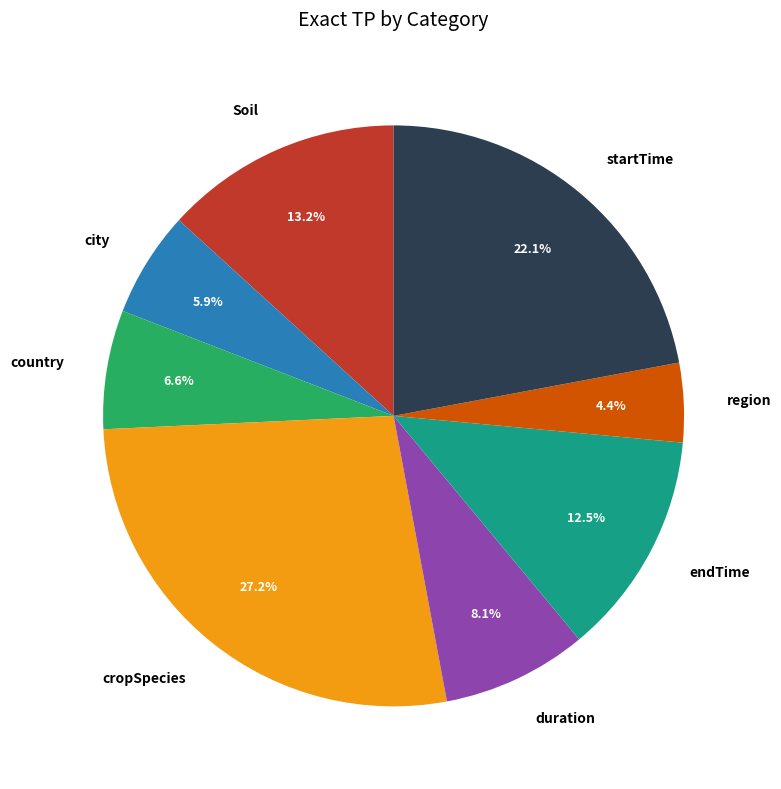

How many slices are in this pie chart?

8